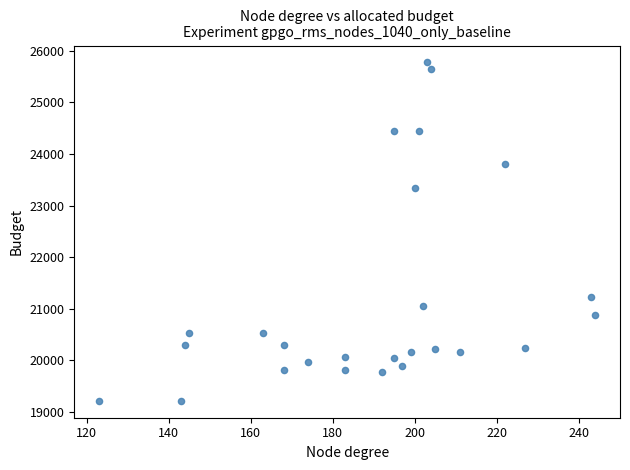

What is the range of X values (max minus min)?

121